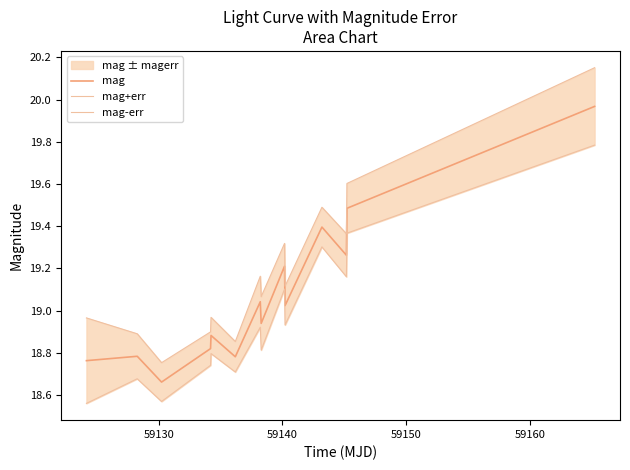

What are all the series names shown in the legend?

mag, mag+err, mag-err